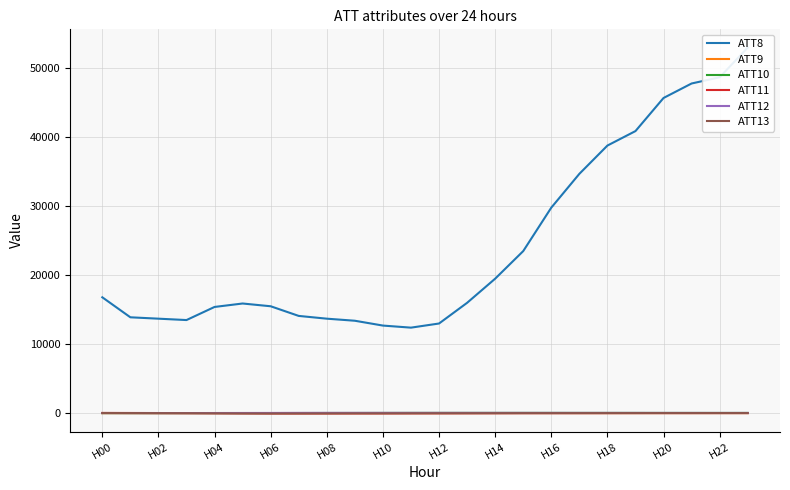

What are all the series names shown in the legend?

ATT8, ATT9, ATT10, ATT11, ATT12, ATT13